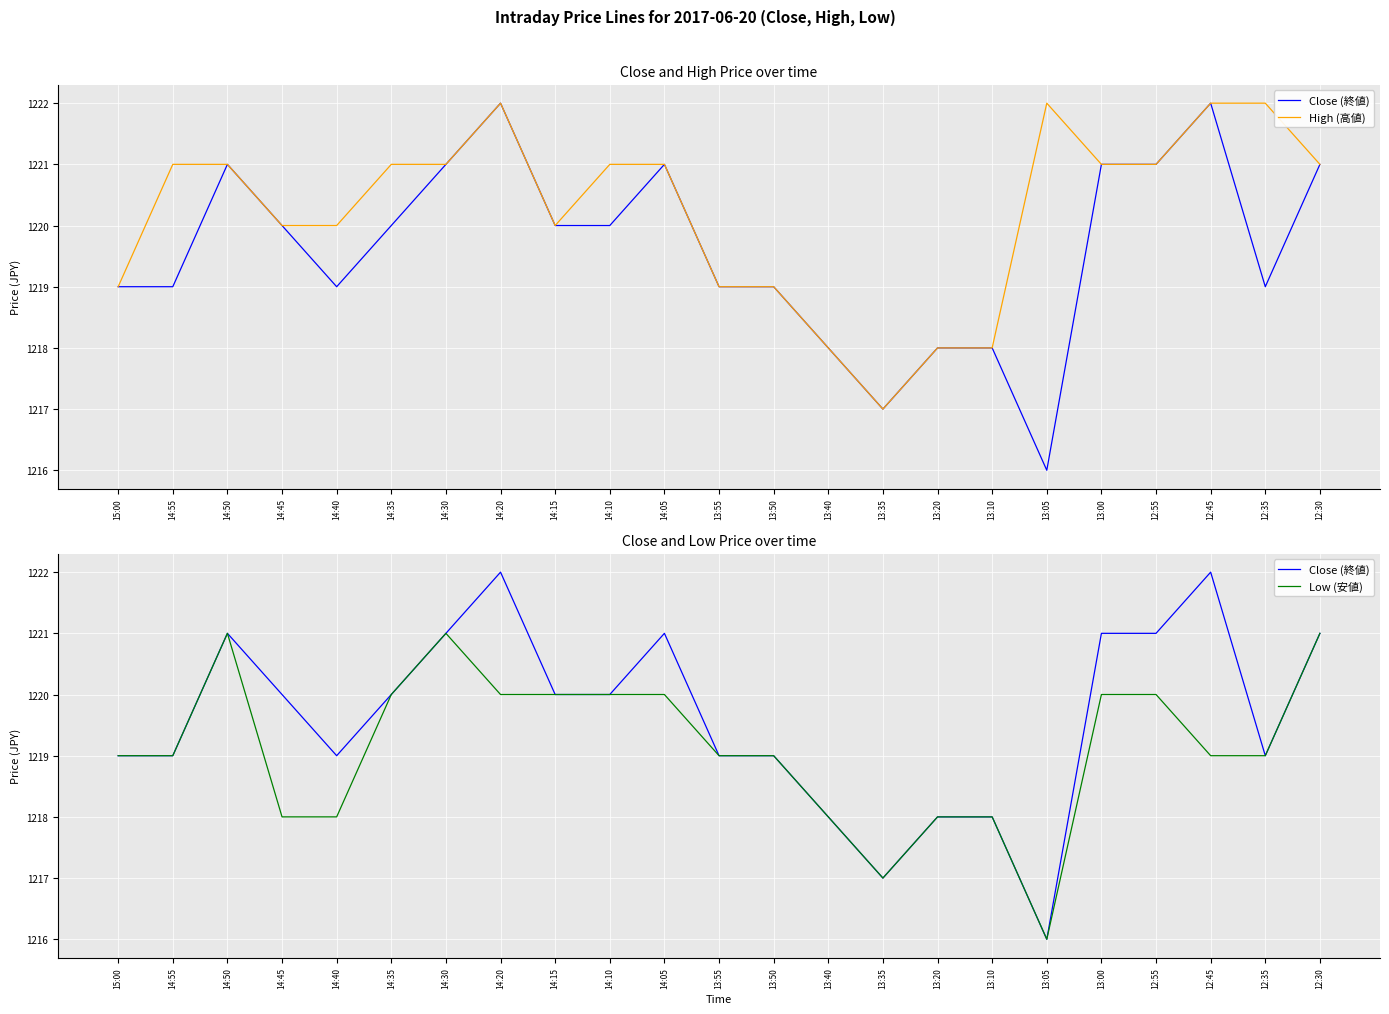

What is the spread (max minus min) of values at 14:35?

1